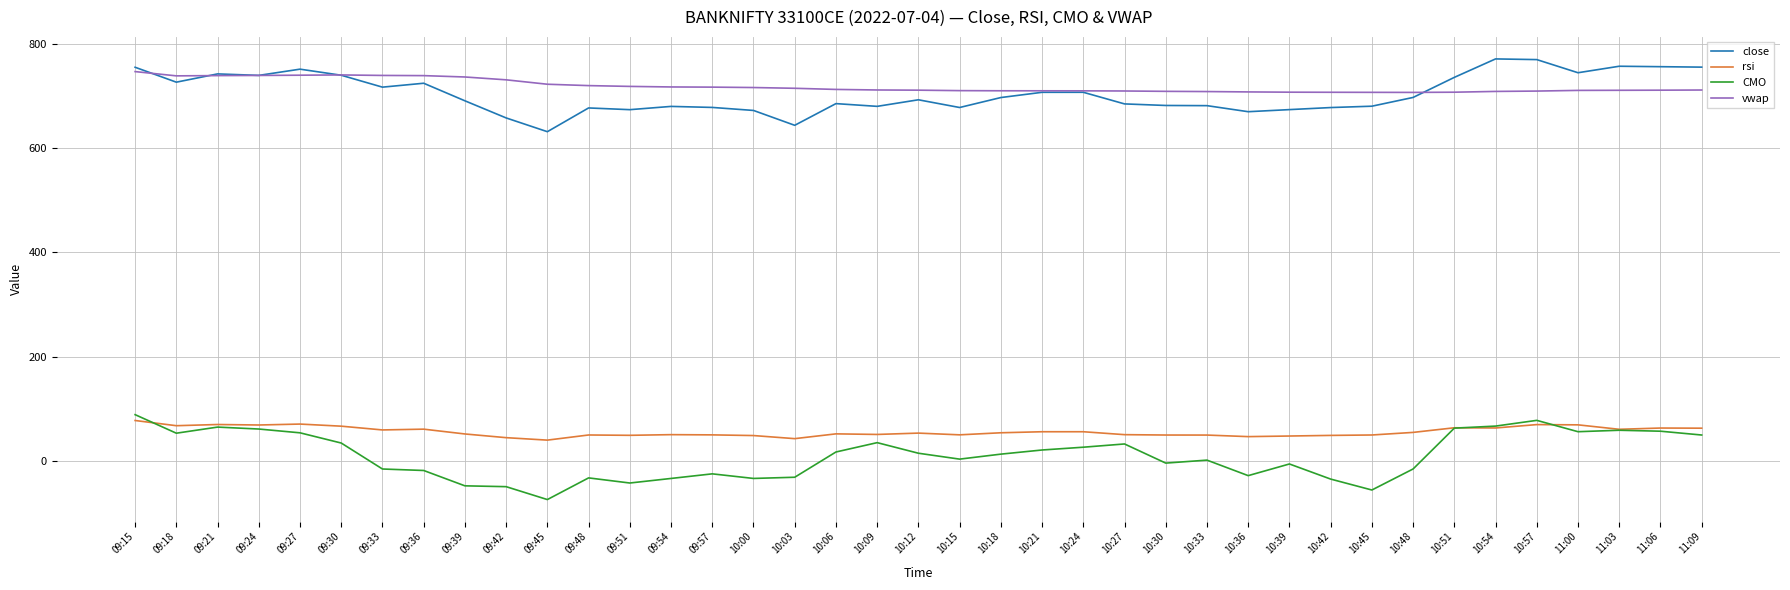

What is the smallest value displayed?

-74.0